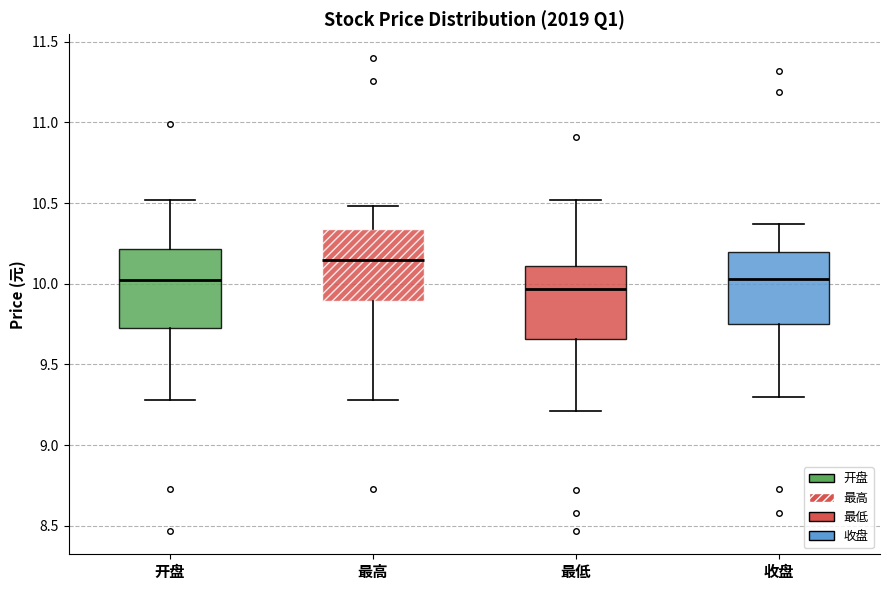

Where is the upper edge of the box for 开盘 on the y-axis? The values are not printed on the chart, so give them approximately, as read against the axis.

10.20